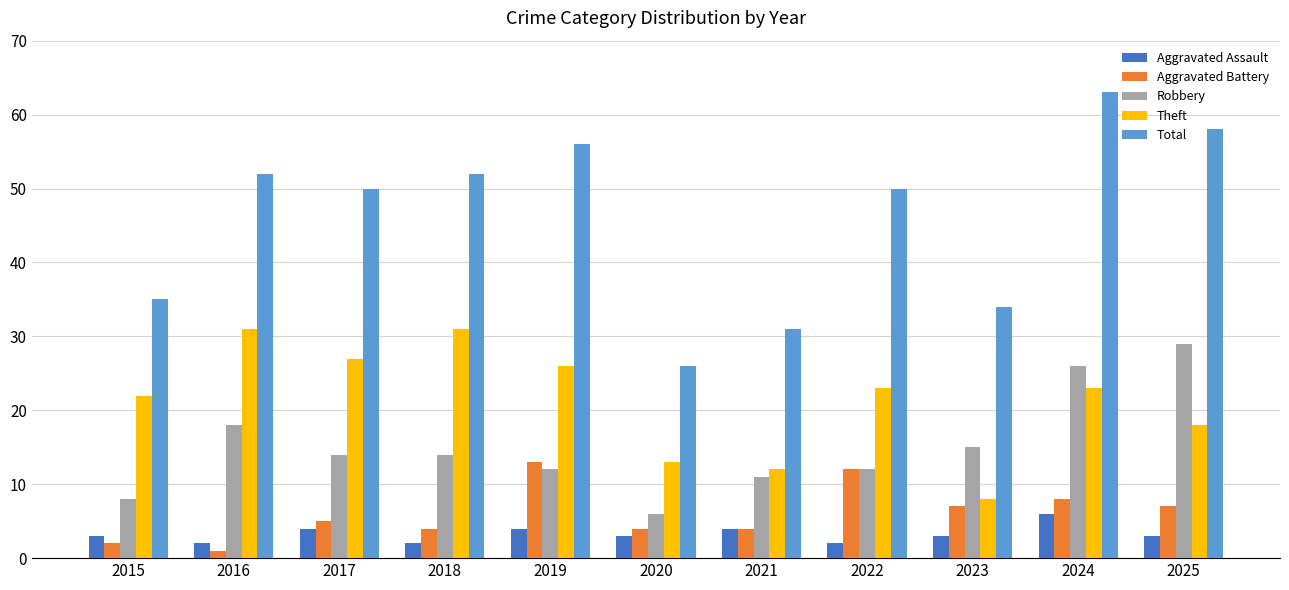

Which category has the lowest value across all series?

2016